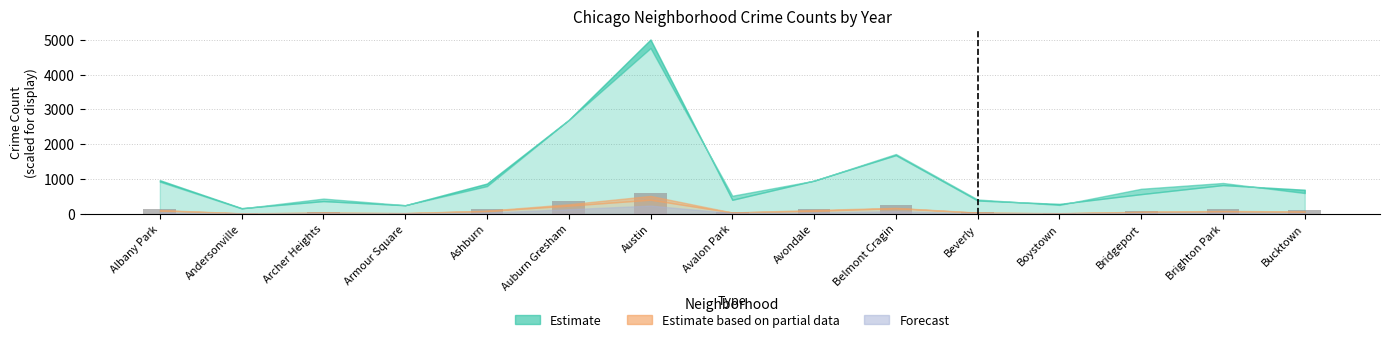

Is it true that the value at Ashburn is 132.8?

True